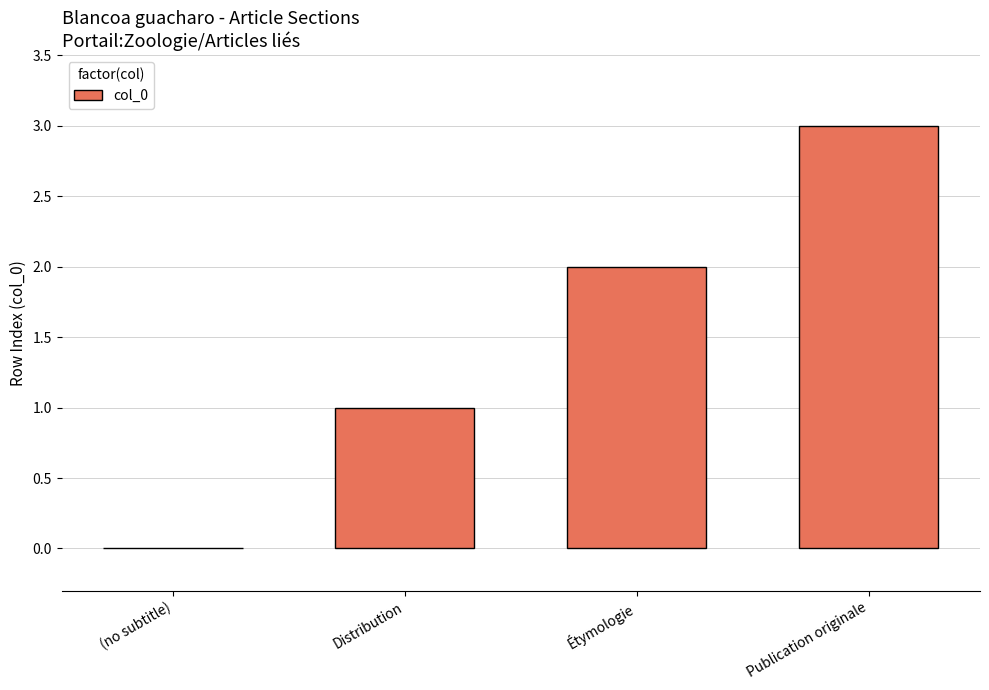

Between Publication originale and (no subtitle), which is larger?

Publication originale